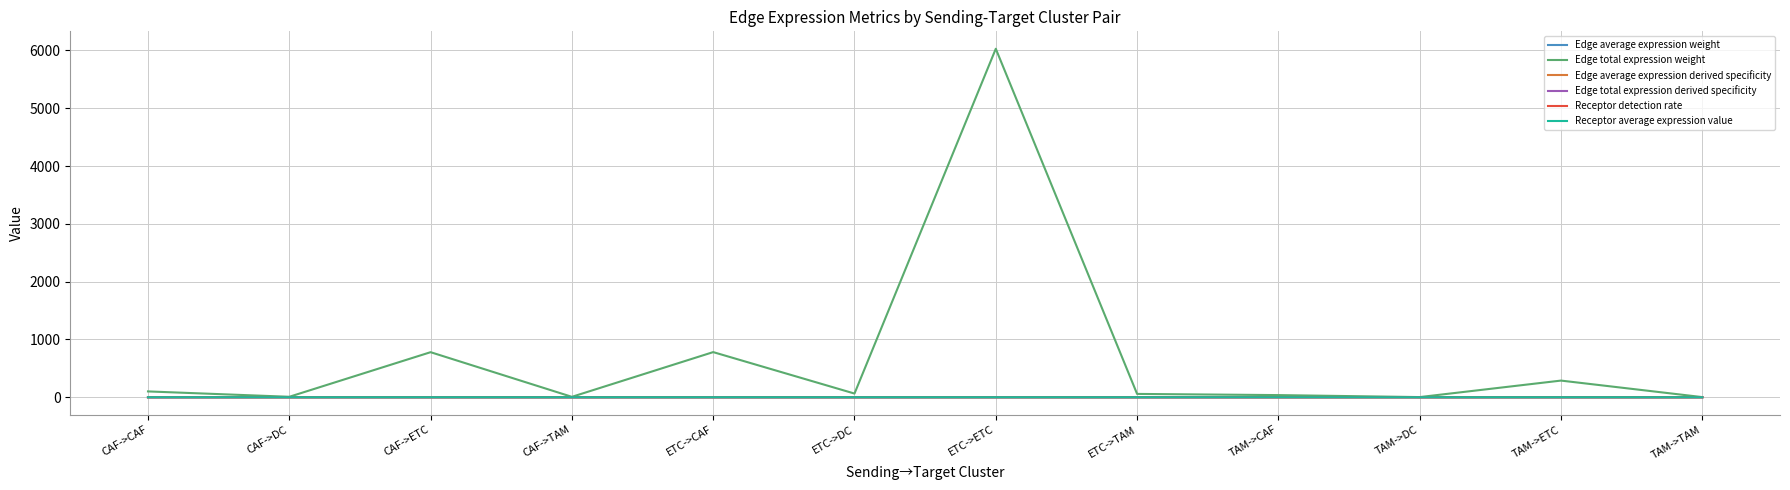

True or false: Edge total expression weight has a value of 6027.9 at ETC->ETC.

True